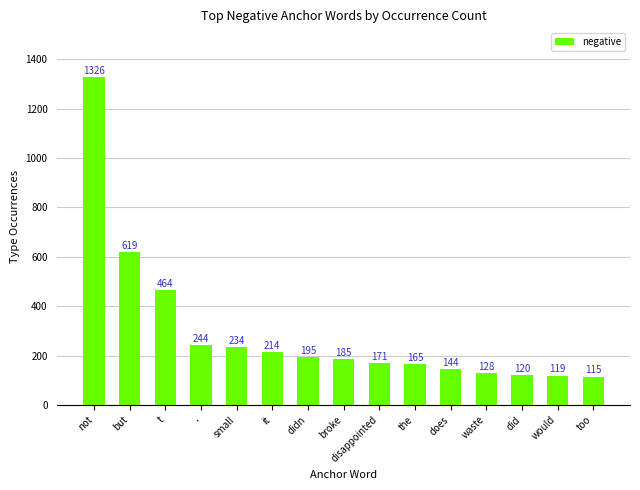

Which has a higher value, disappointed or broke?

broke